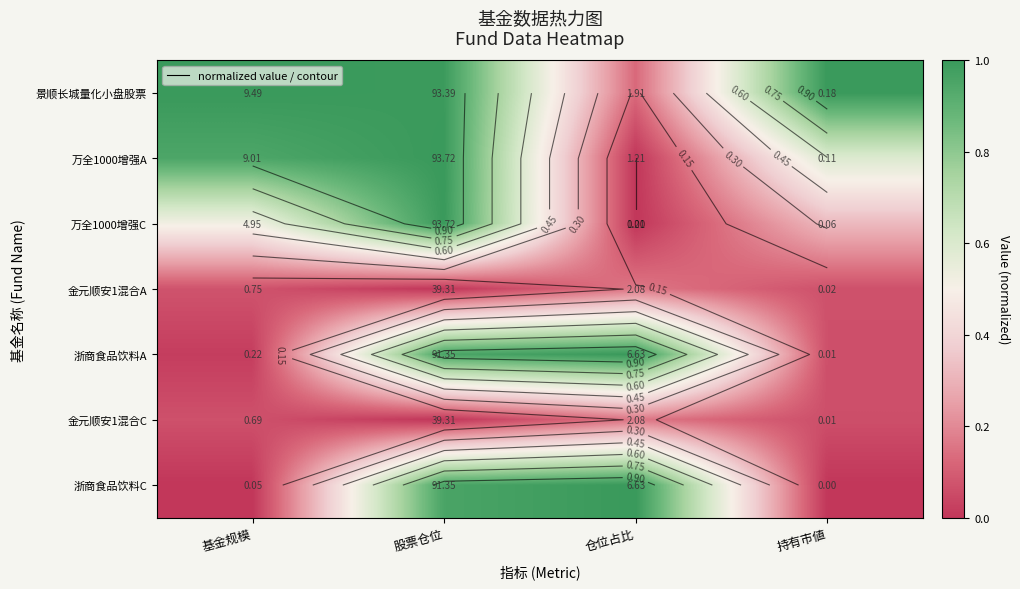

At which category is the sum across all series the highest?

股票仓位